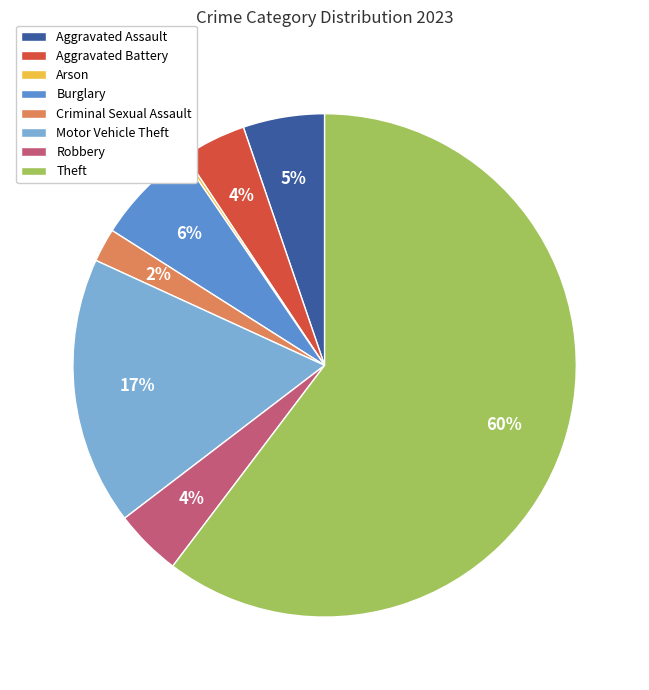

Does Theft represent more than half of the total?

Yes